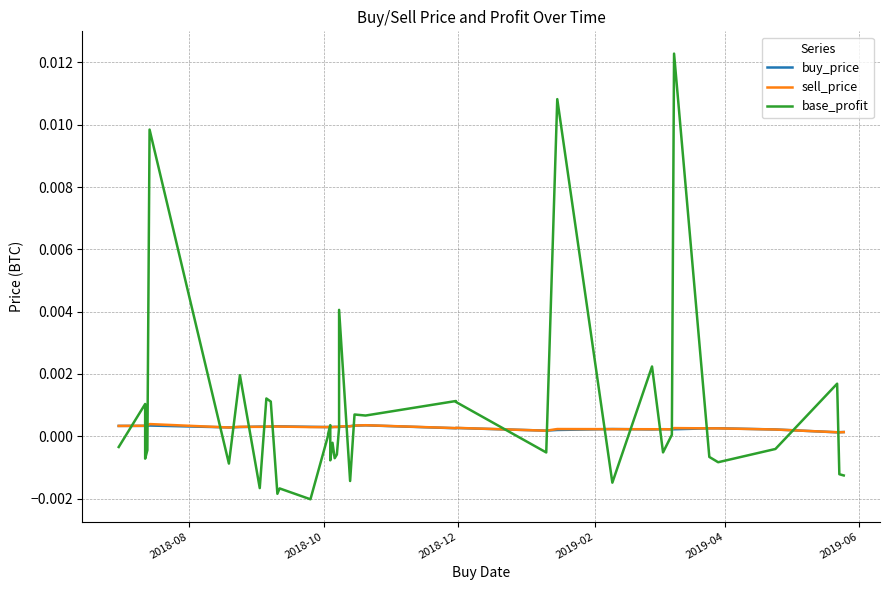

Count the sell_price values in the range 0 to 1.

40